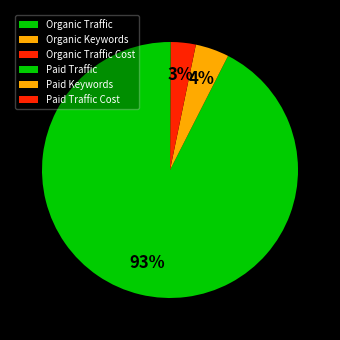

What is the change in value from Organic Keywords to Organic Traffic Cost?

-482